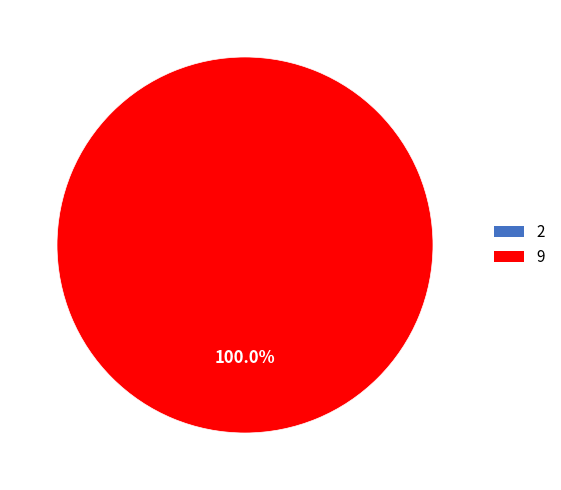

Rank the categories by value from highest to lowest.

9, 2